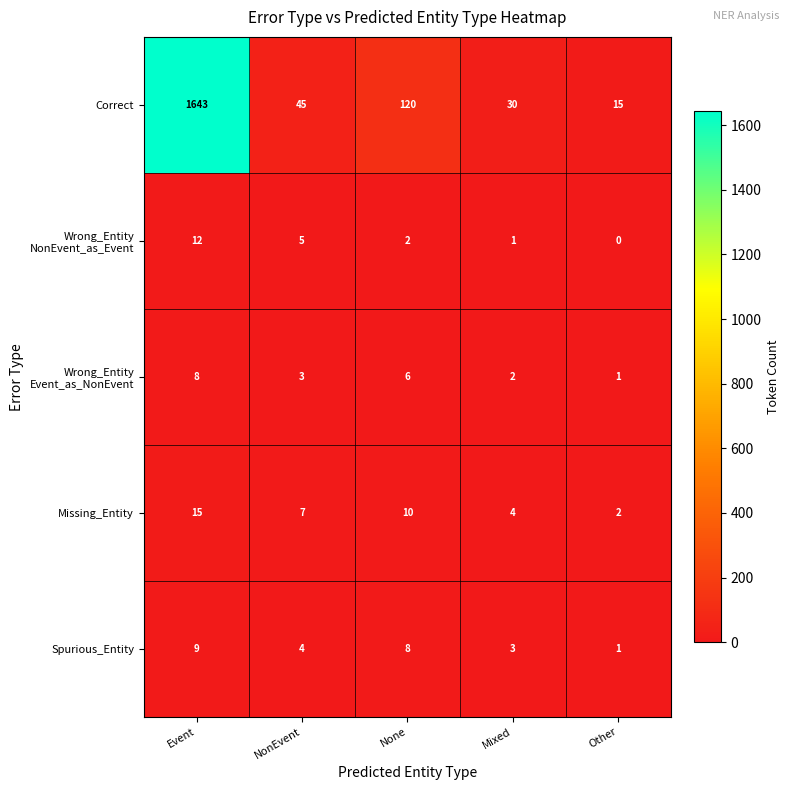

List the labels in order of Missing_Entity value, smallest first.

Other, Mixed, NonEvent, None, Event